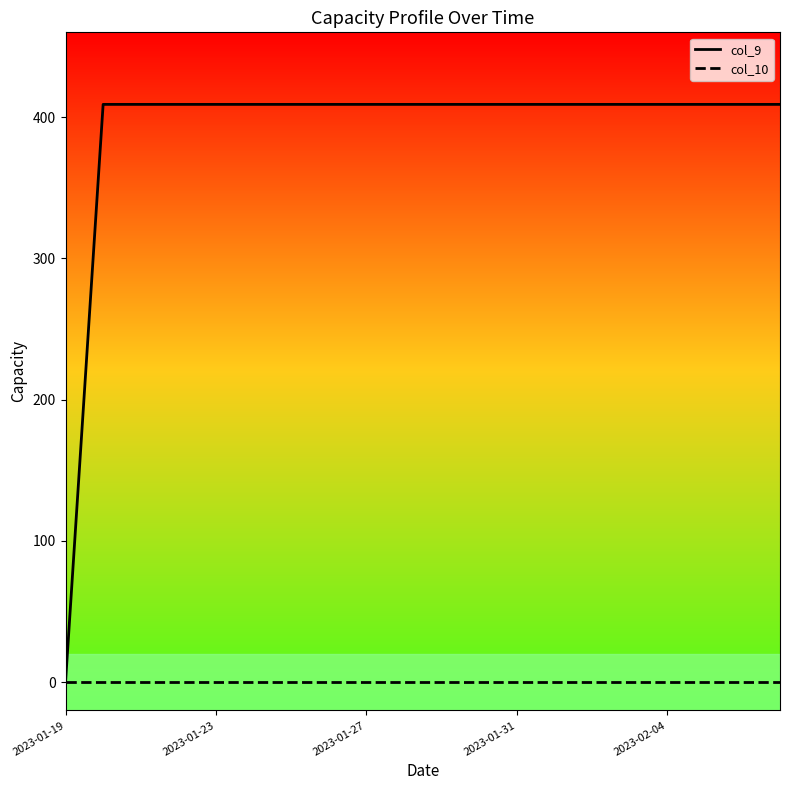

List the series in order of their overall mean, highest first.

col_9, col_10